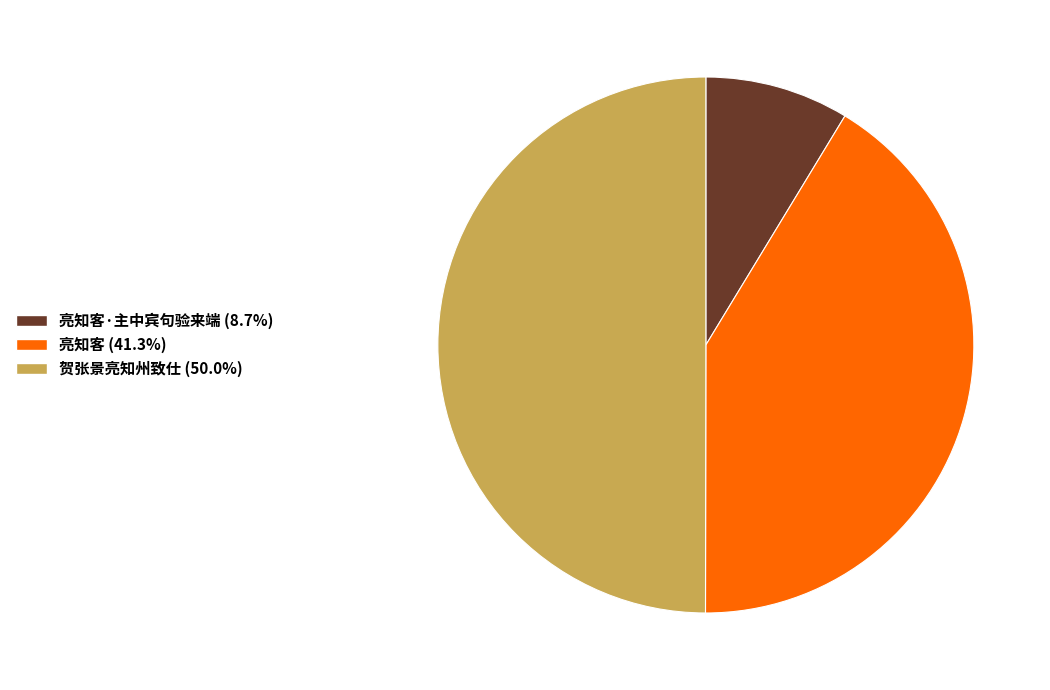

Count the number of slices in the pie.

3